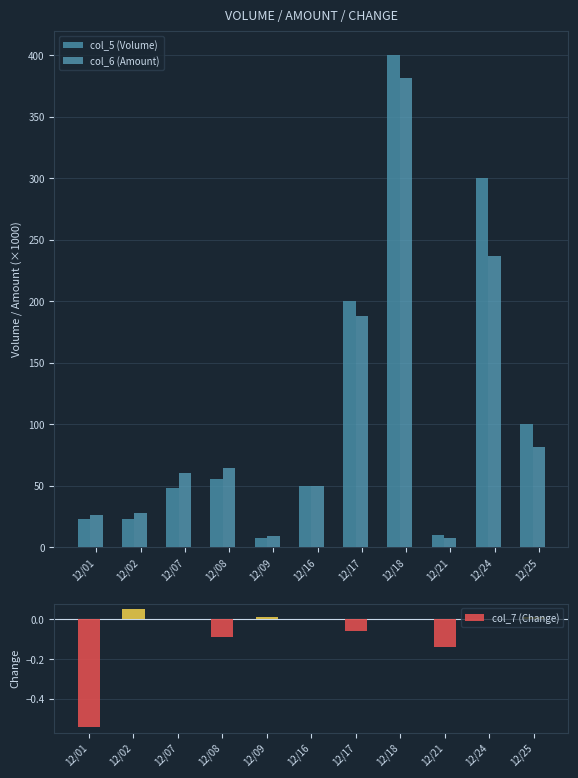

The col_5 (Volume) series shows 3.7 at 12/09. True or false?

False